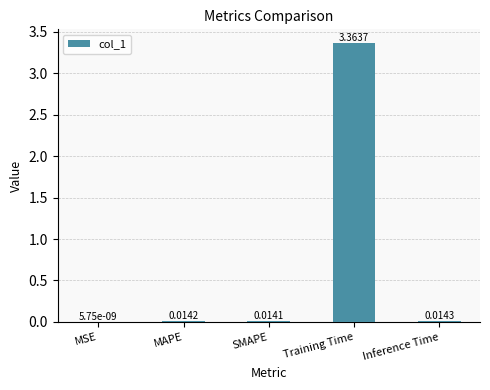

Which has a higher value, Training Time or MSE?

Training Time